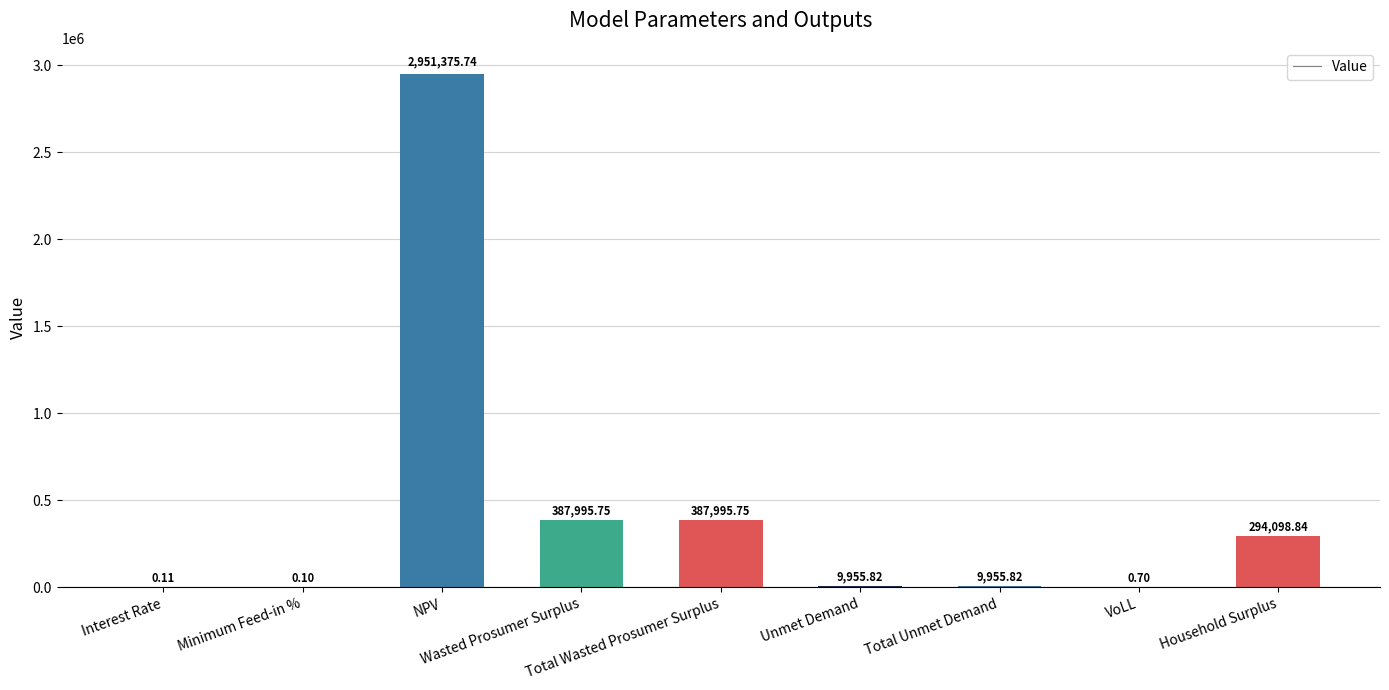

Which category has the highest value across all series?

NPV